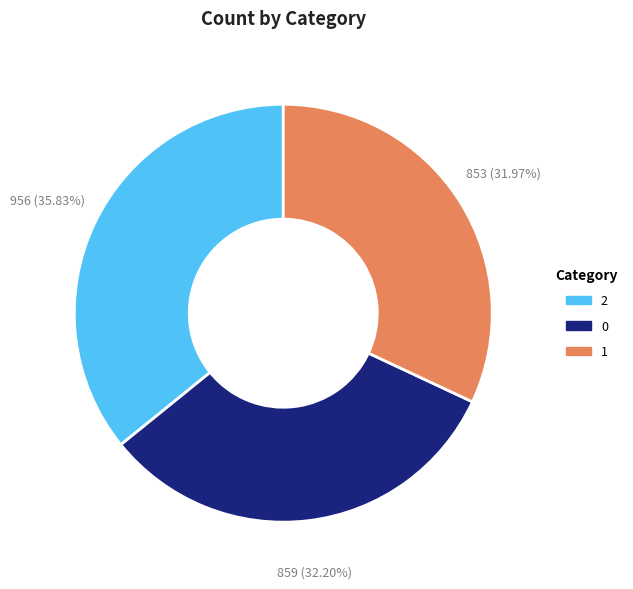

To the nearest percent, what portion does 0 represent?

32%